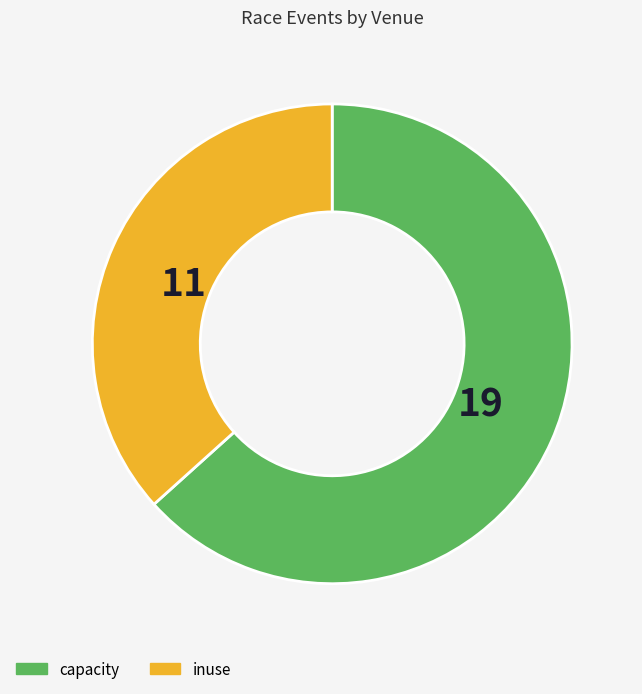

Does any single category account for the majority?

Yes